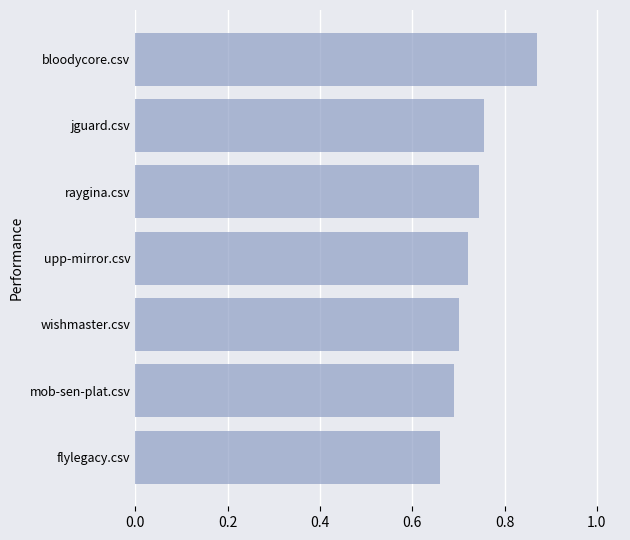

The value at mob-sen-plat.csv is 1.1. True or false?

False